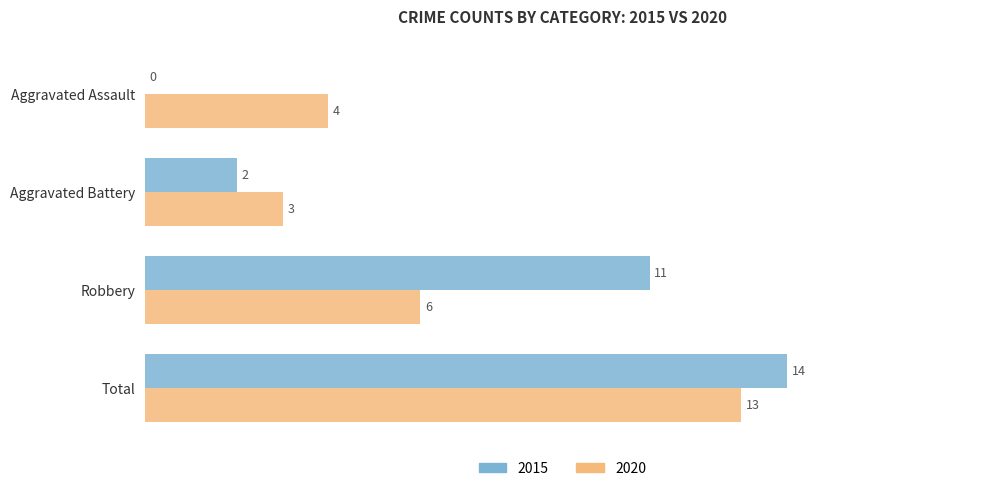

How many distinct data groups are displayed?

2